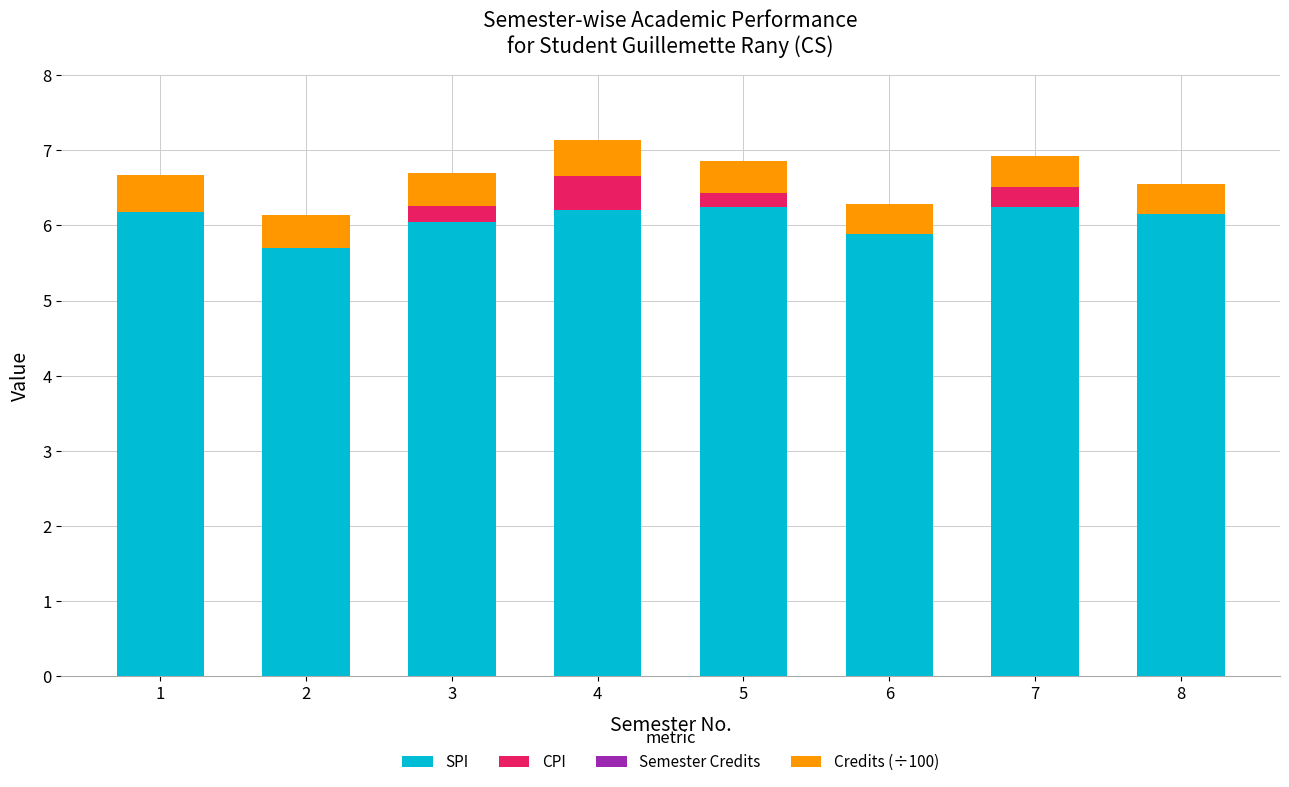

How many Semester Credits values are between 0 and 1?

8